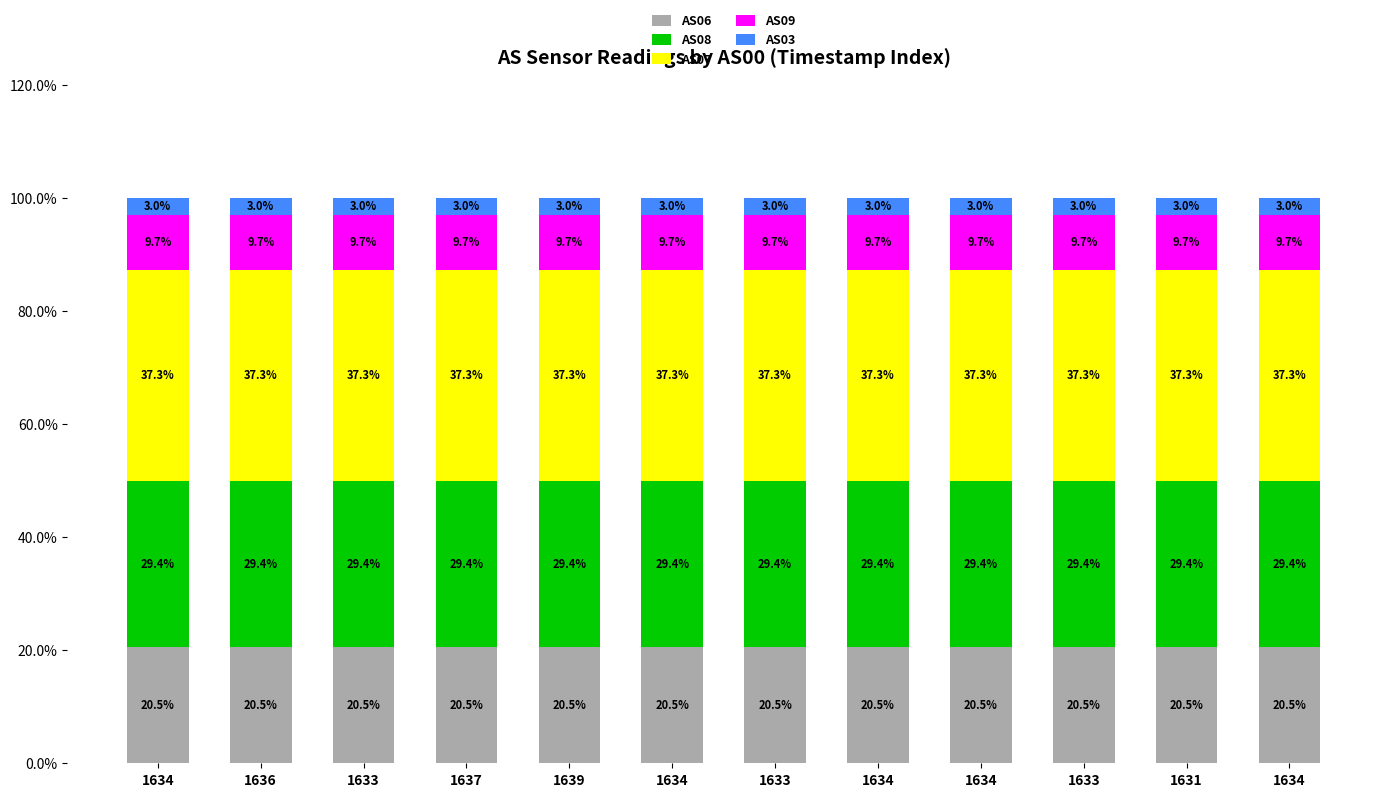

Between 1634 and 1634, which series saw the biggest shift?

AS09